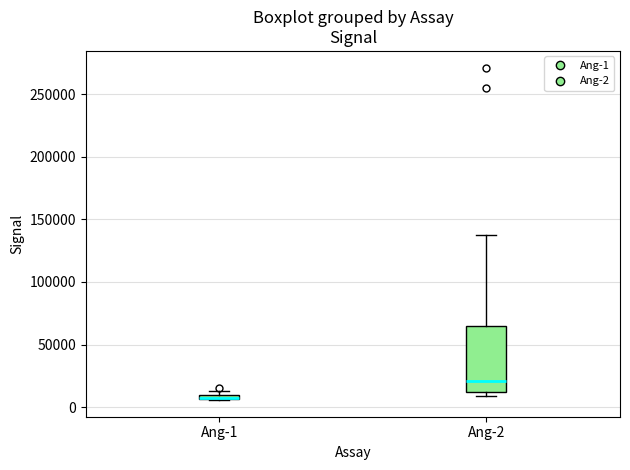

Where is the upper edge of the box for Ang-1 on the y-axis? The values are not printed on the chart, so give them approximately, as read against the axis.

10000